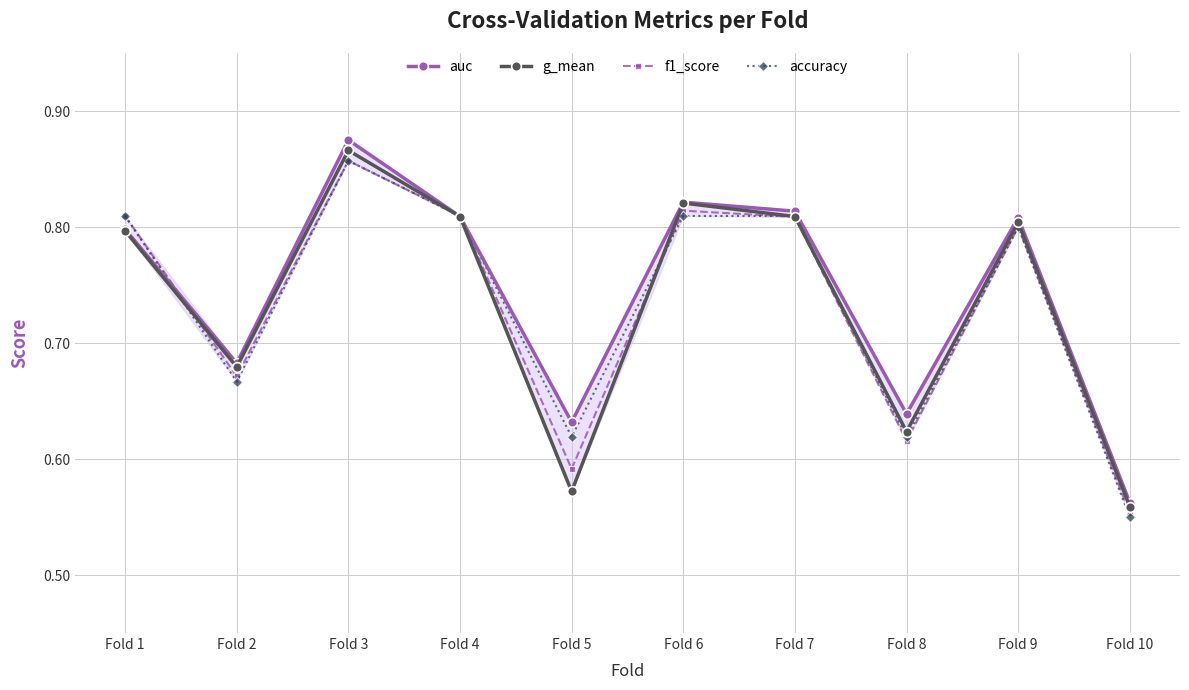

What is the difference between the maximum and minimum values in the accuracy series?

0.3